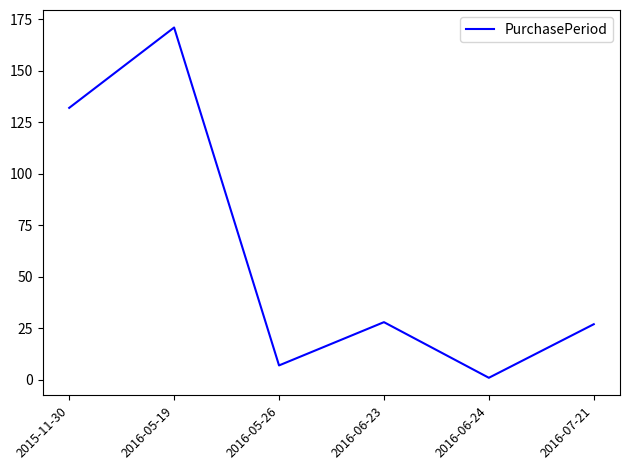

At which label does the data first exceed 28?

2015-11-30